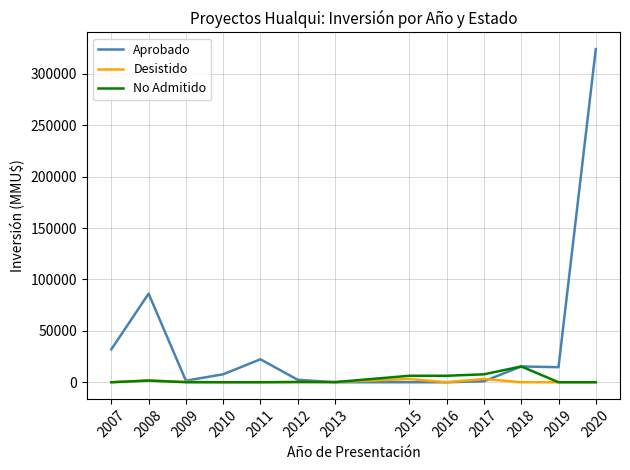

Which series has the widest spread of values?

Aprobado